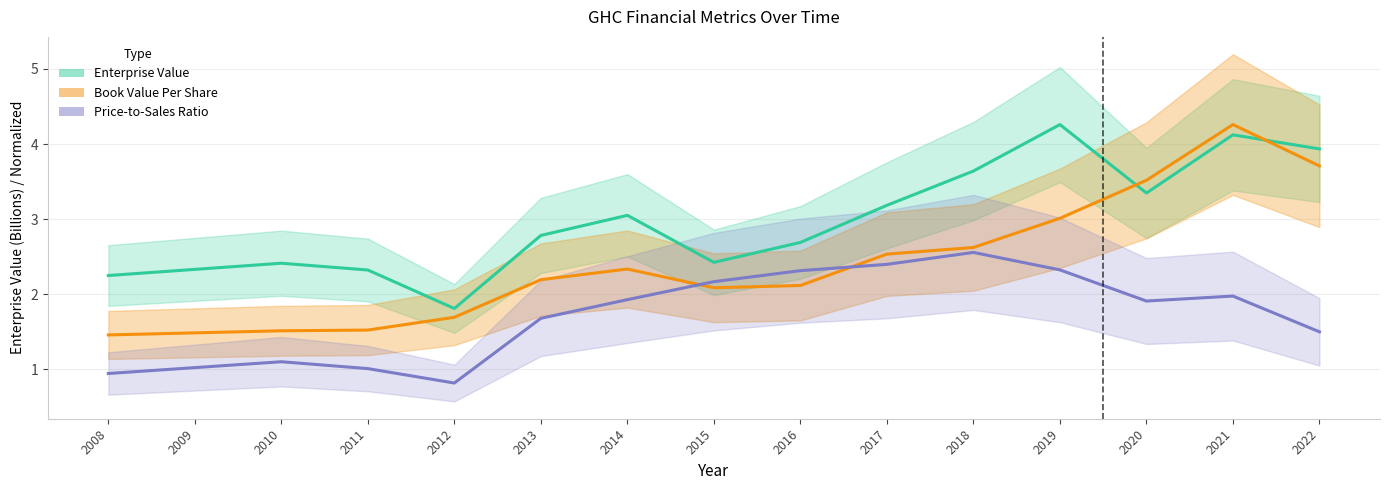

What is the difference between the second highest and minimum values in the Price-to-Sales Ratio (norm.) series?

1.6